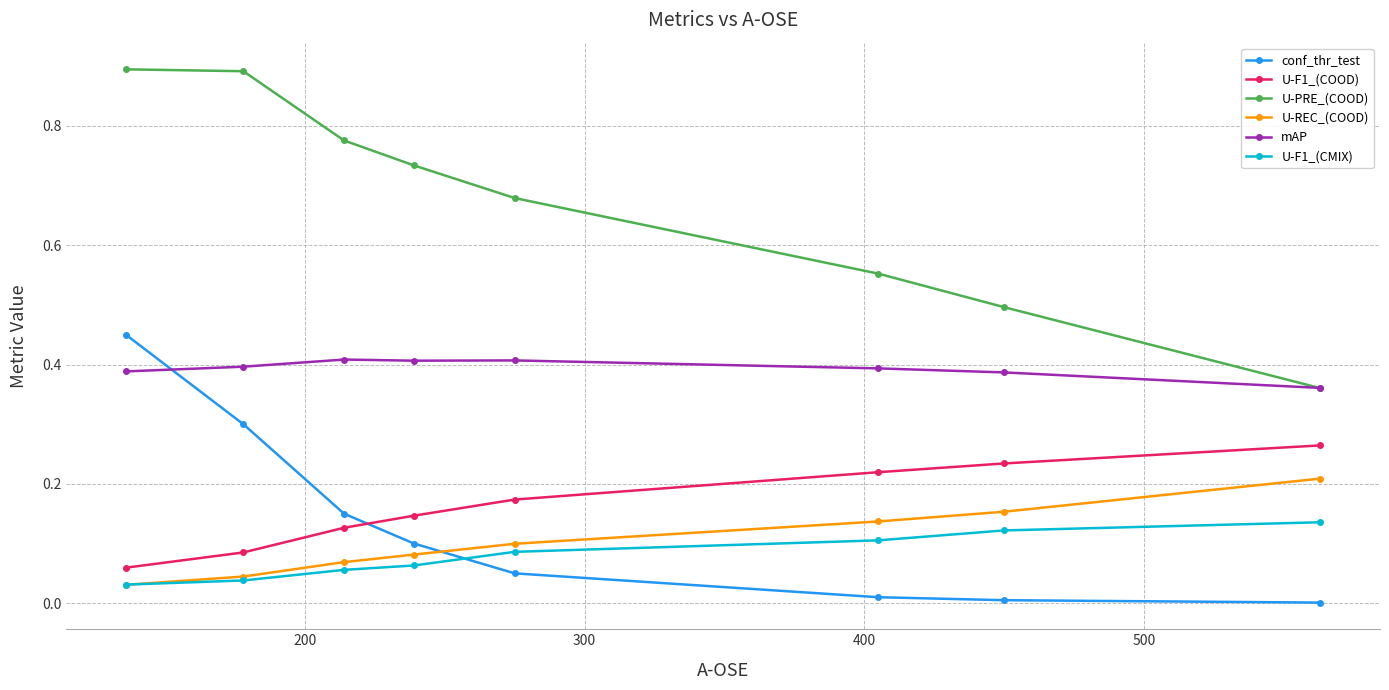

True or false: U-PRE_(COOD) and U-REC_(COOD) cross at least once.

False